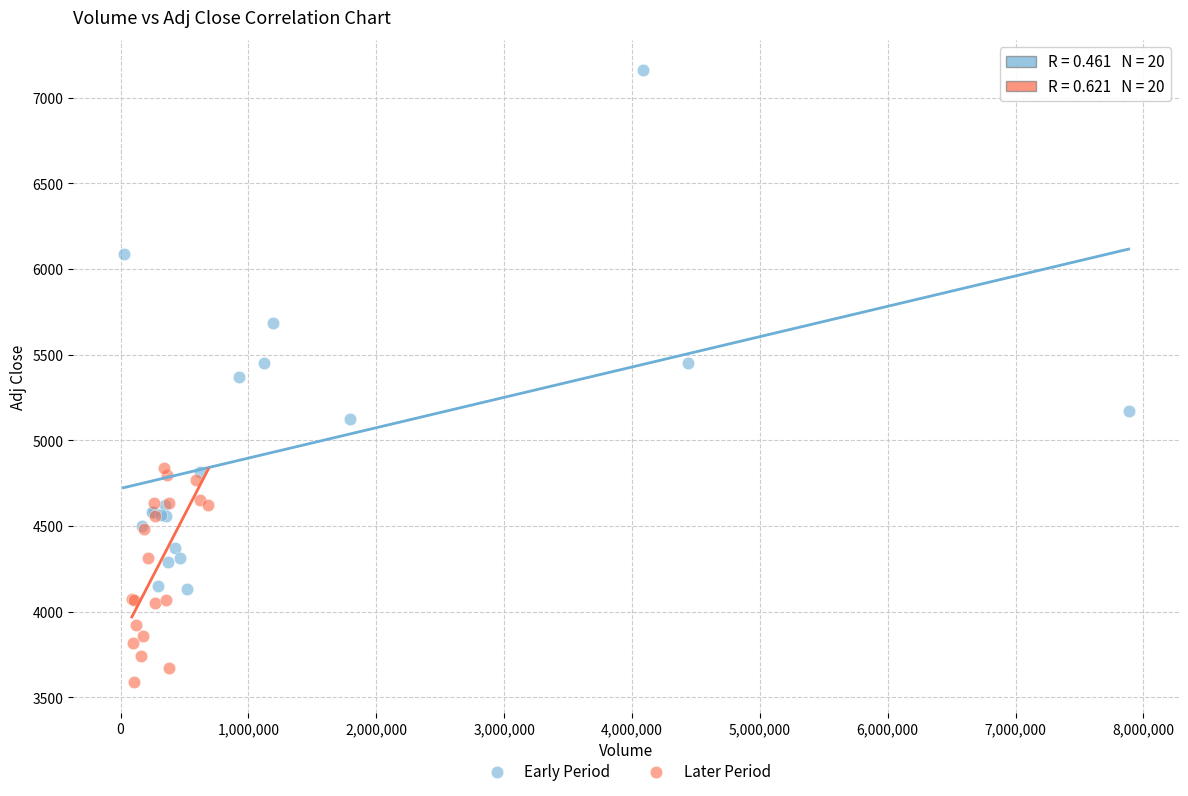

Which series reaches the maximum Y coordinate?

Early Period